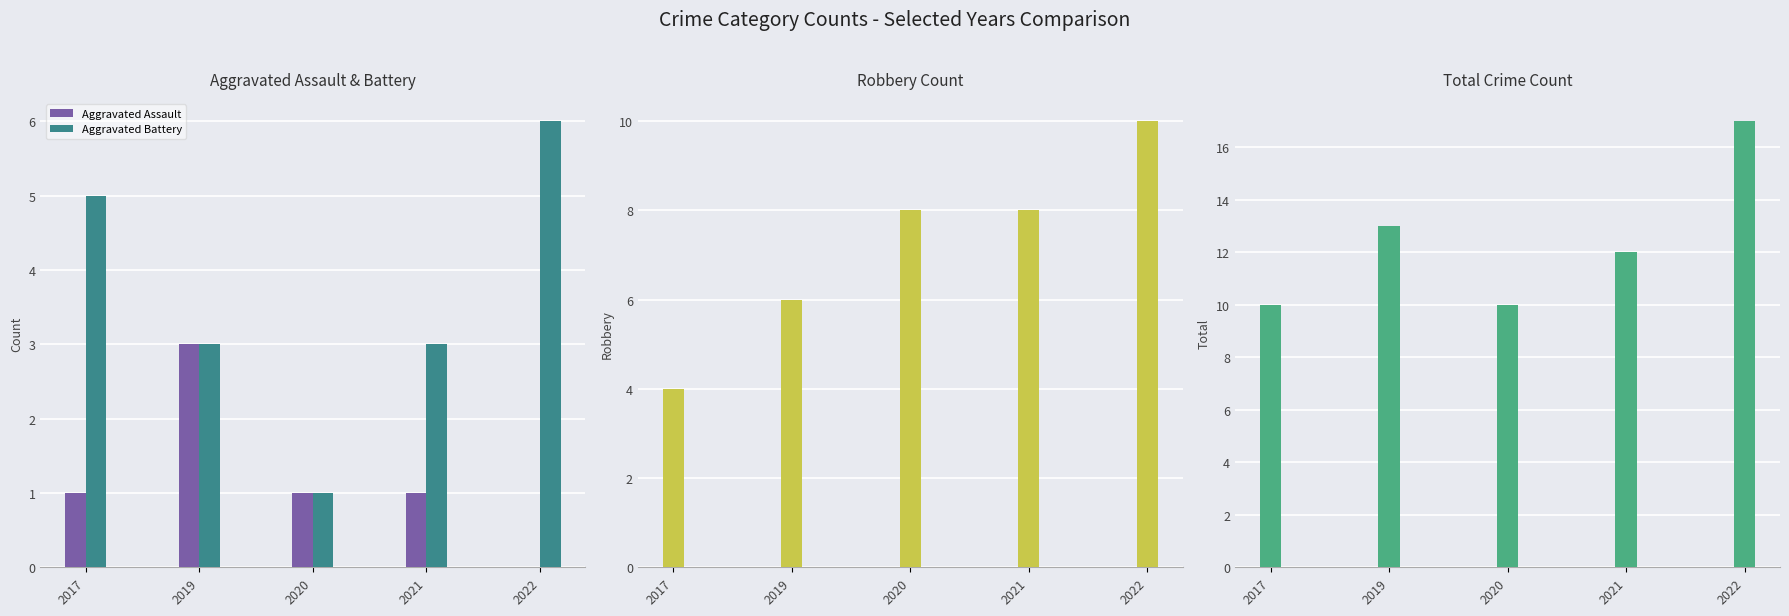

At how many categories does at least one series exceed 16?

1